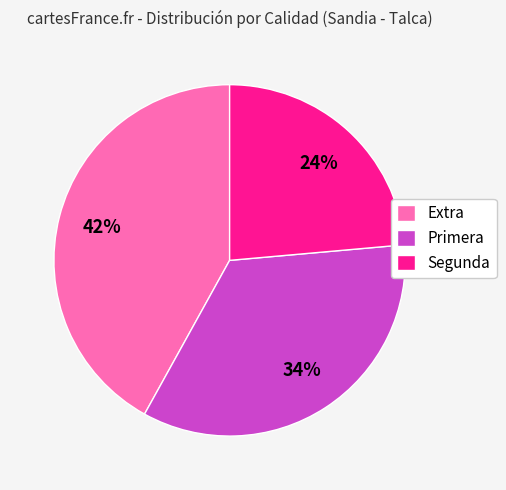

Approximately how many times larger is the value at Segunda compared to Extra?

0.6